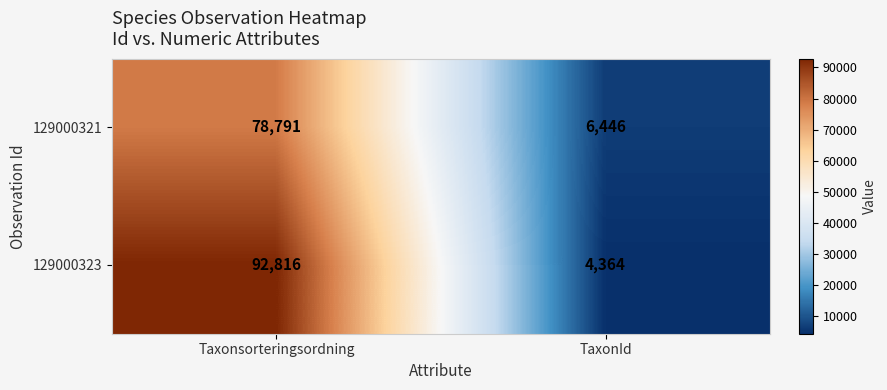

What is the approximate value of 129000323 at Taxonsorteringsordning?

92816